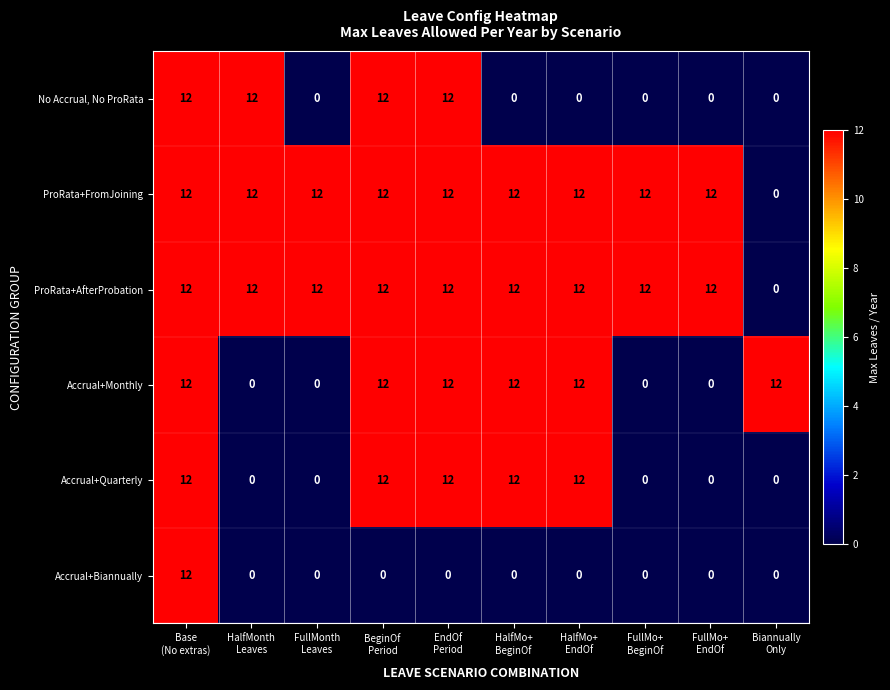

Count the Accrual+Monthly values in the range 0 to 12.

10